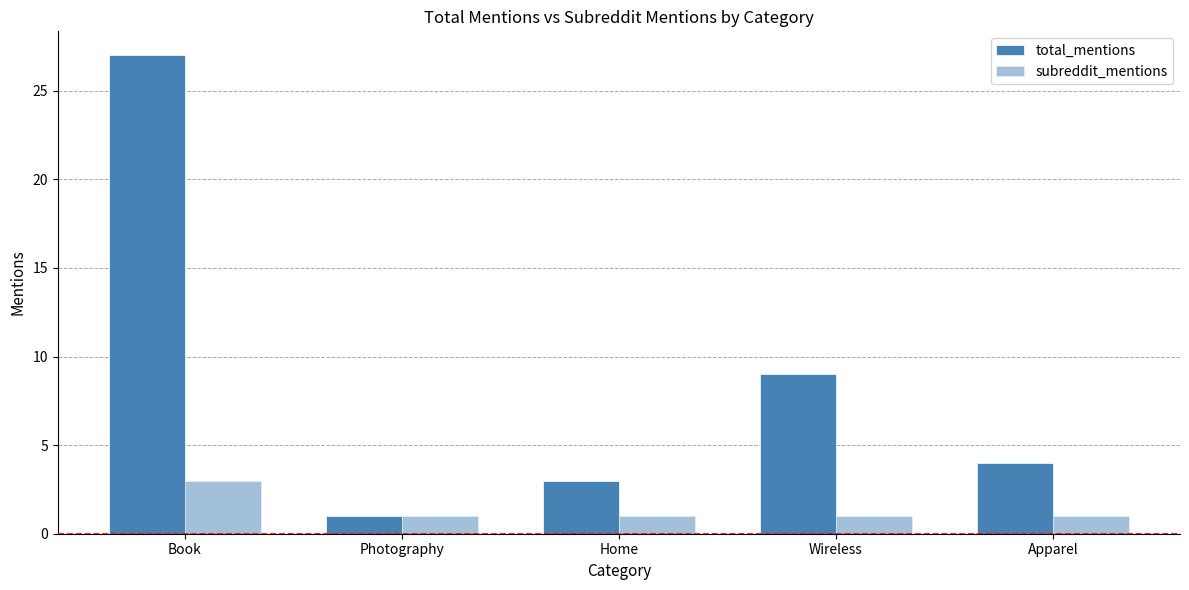

Rank the series by their average value, from lowest to highest.

subreddit_mentions, total_mentions